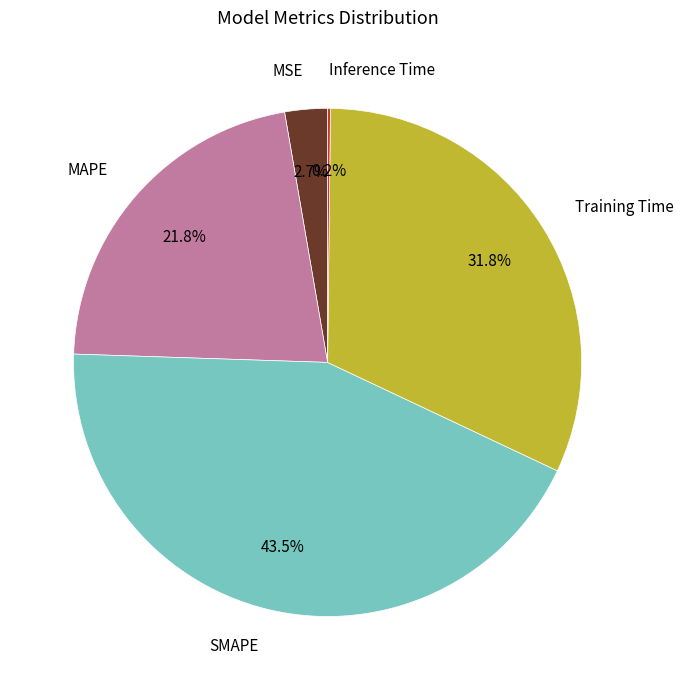

To the nearest percent, what is the difference between the largest and smallest slice percentages?

43%